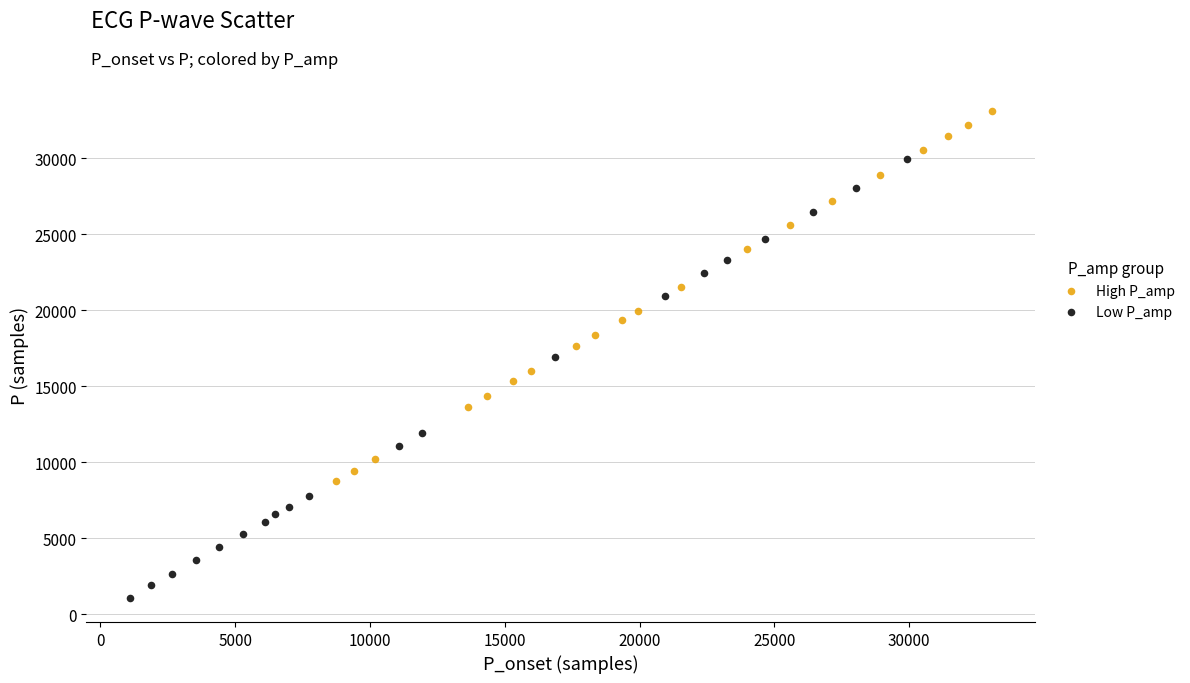

Which series has the largest Y range (max minus min)?

Low P_amp